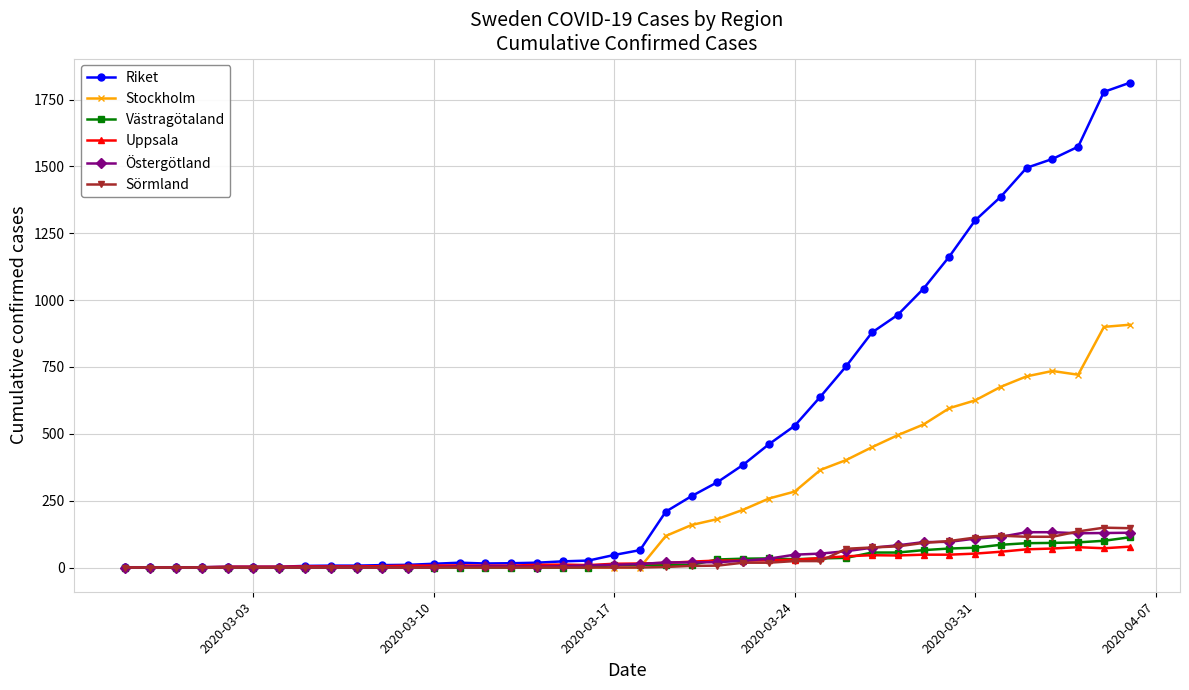

True or false: Sörmland has more than 0 points higher than both neighbors.

True